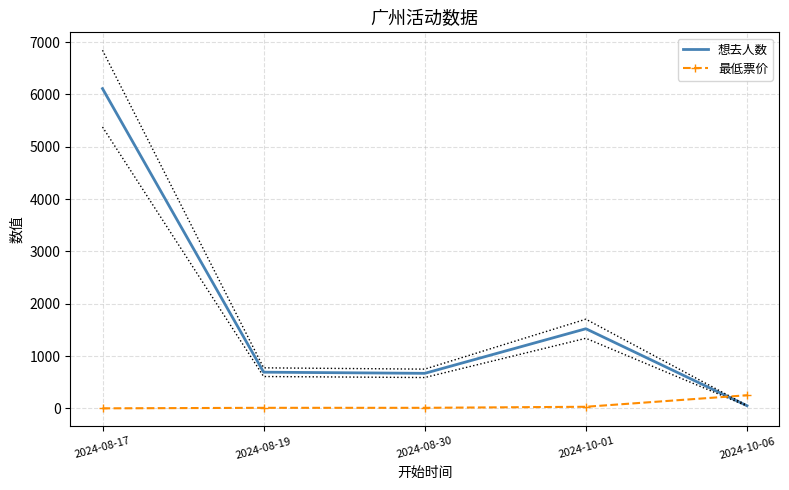

What is the sum of all 想去人数 values?

9041